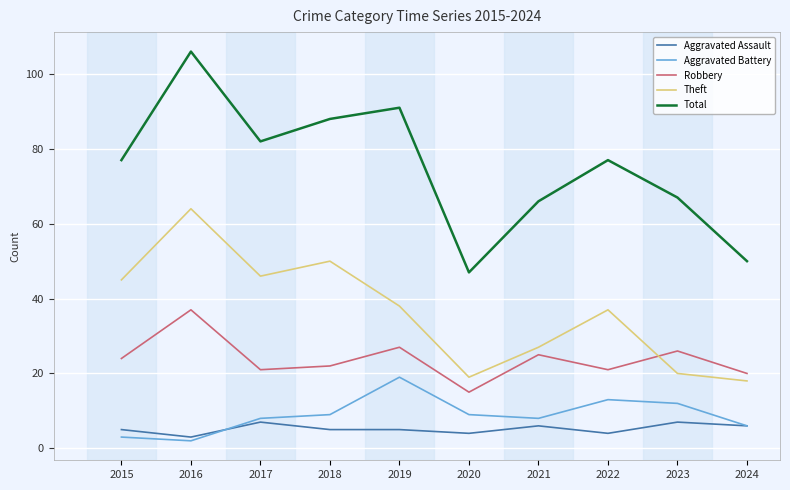

Which category has the highest value in the Aggravated Battery series?

2019